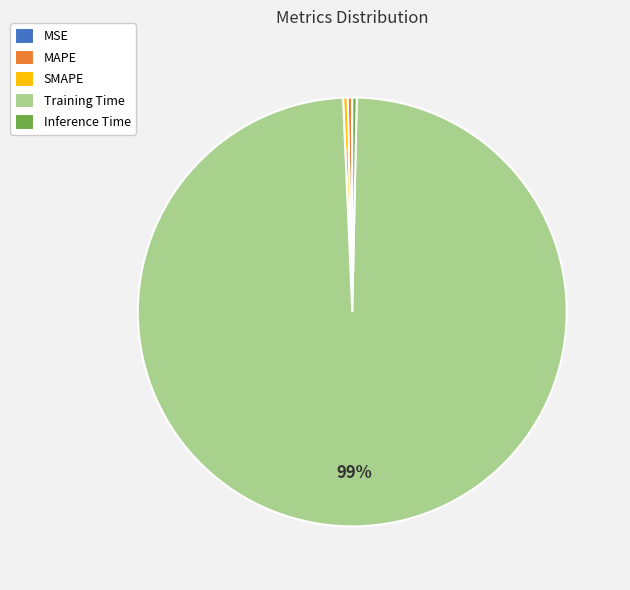

To the nearest percent, what is the average slice percentage?

20%